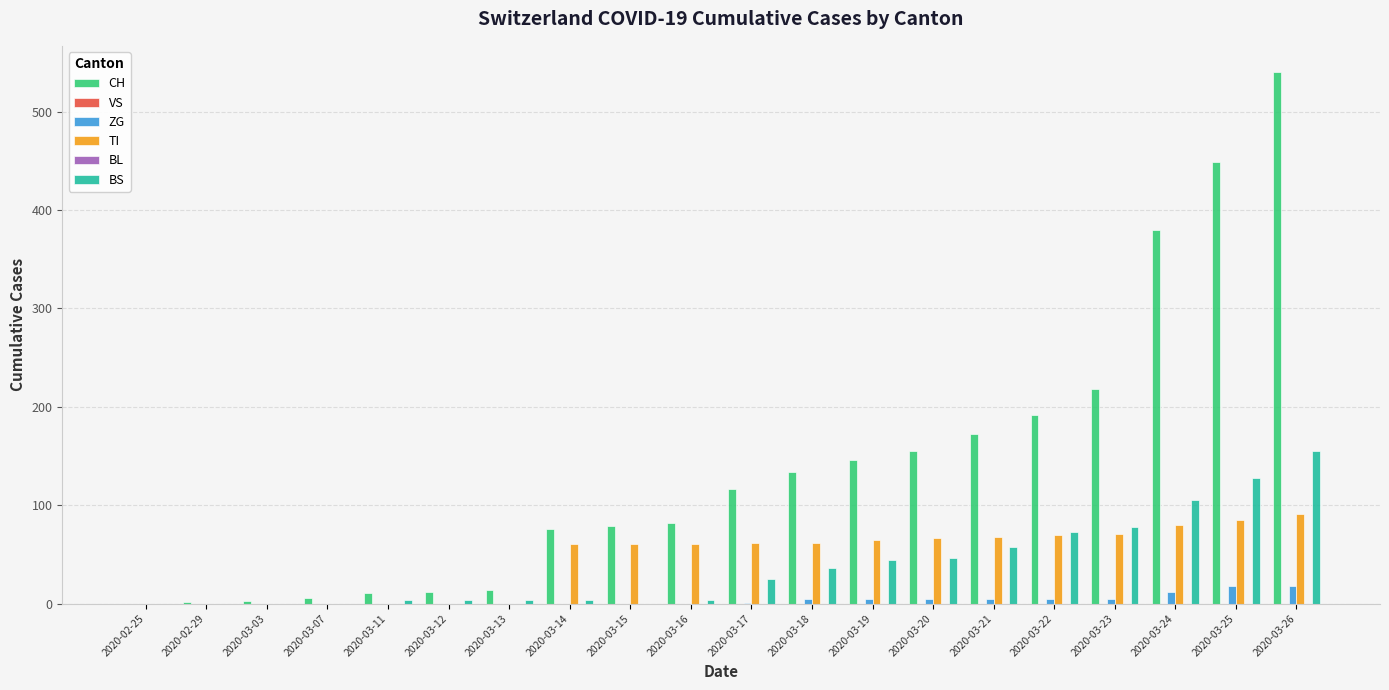

At 2020-03-12, list the series in order from largest to smallest.

CH, BS, VS, ZG, TI, BL